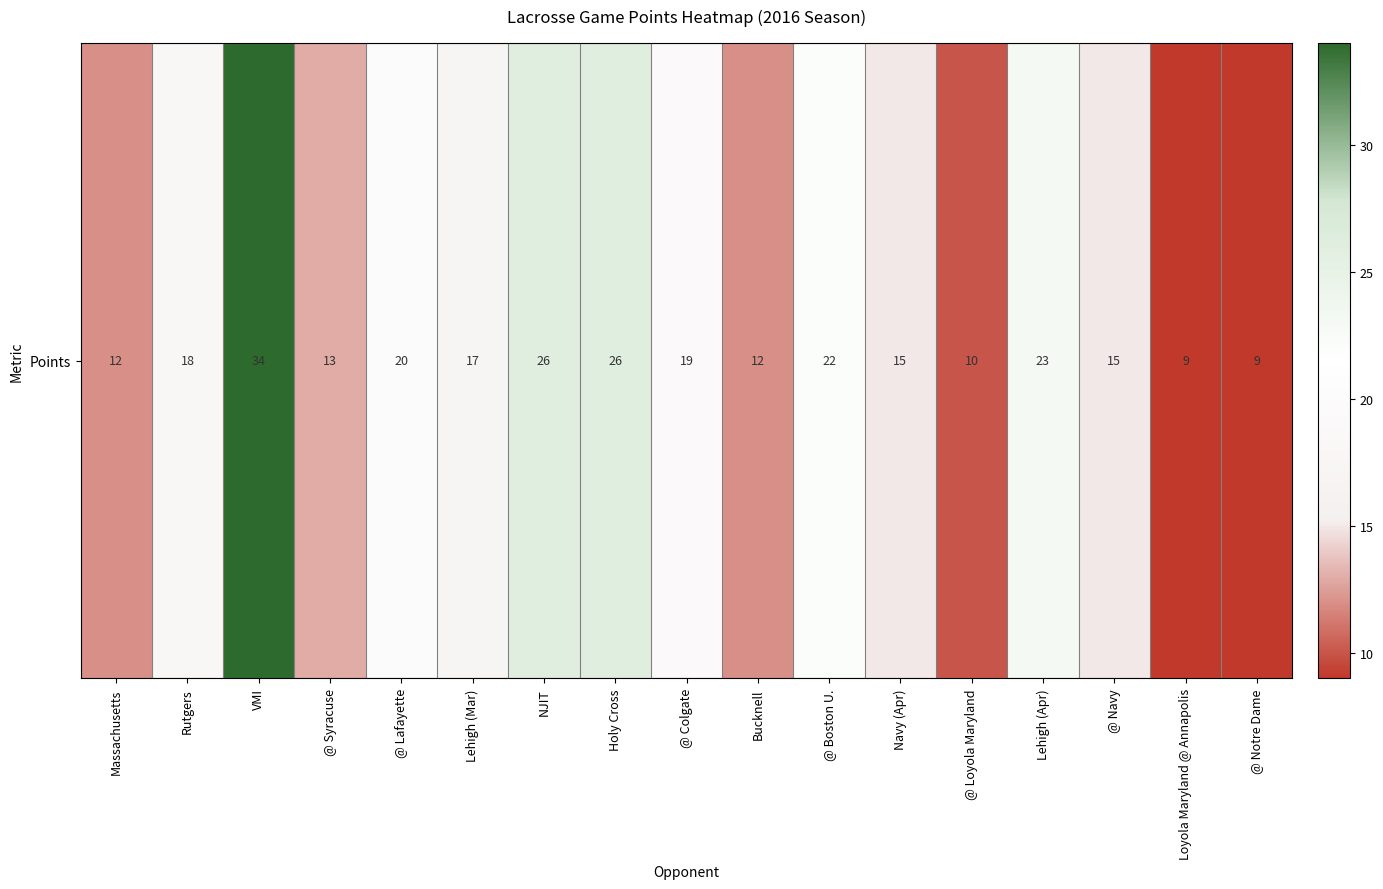

Reading left to right, extract all data points from this chart.

12	18	34	13	20	17	26	26	19	12	22	15	10	23	15	9	9